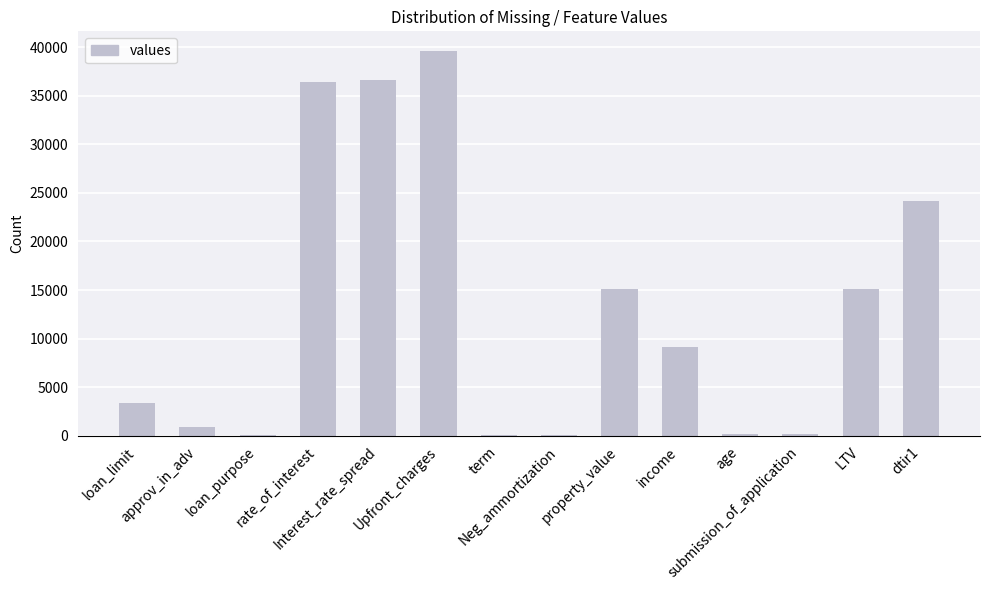

Read the value at age, to the nearest 50.

200